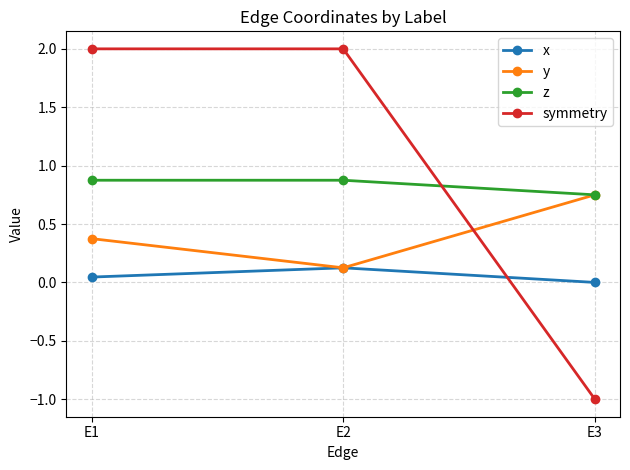

Which series has the largest total across all categories?

symmetry